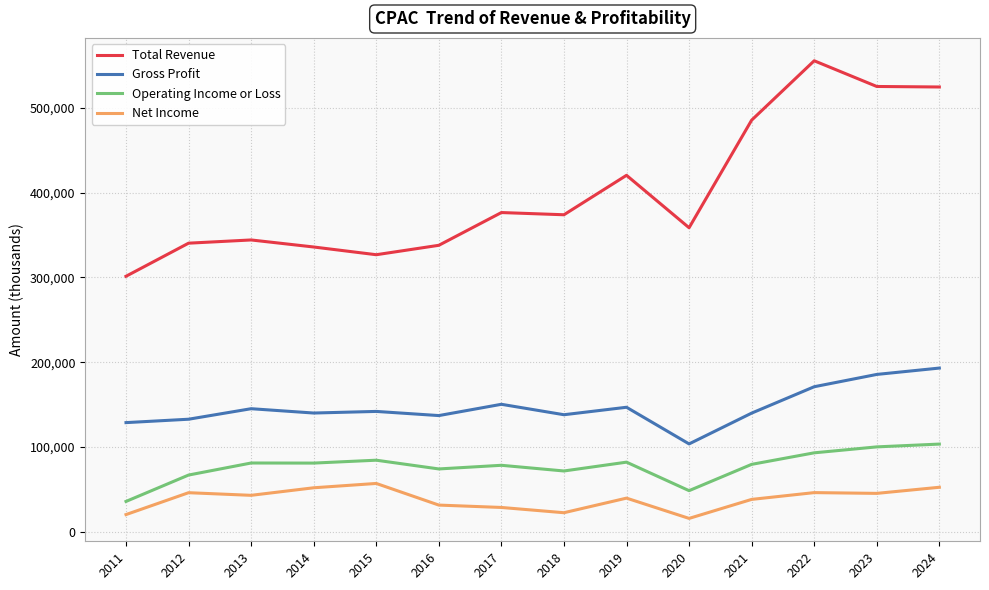

List the series in order of their peak value, highest first.

Total Revenue, Gross Profit, Operating Income or Loss, Net Income